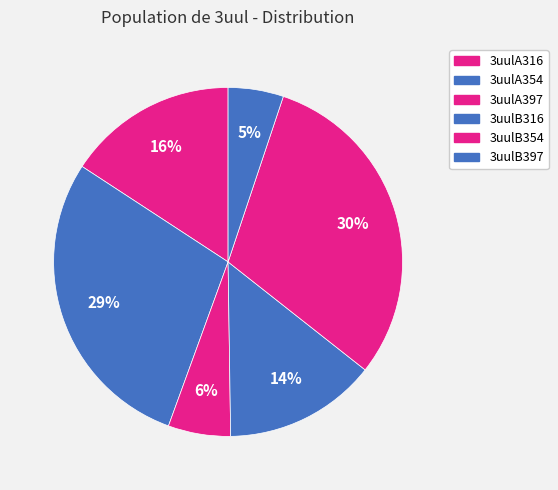

Approximately how many times larger is the value at 3uulA397 compared to 3uulB397?

1.1